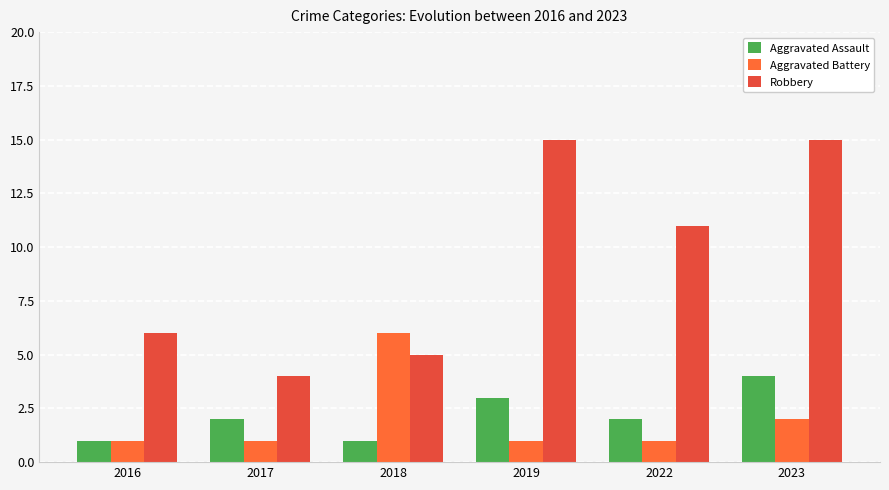

What is the spread (max minus min) of values at 2023?

13